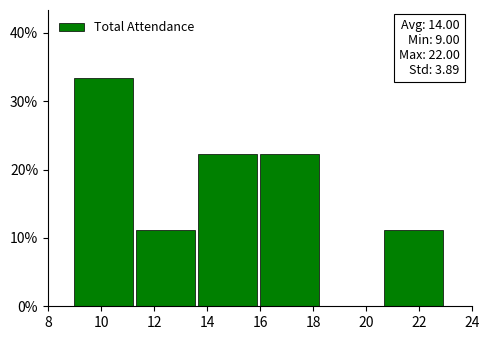

Over which range of the x-axis is the bar tallest?

9.0 to 11.4